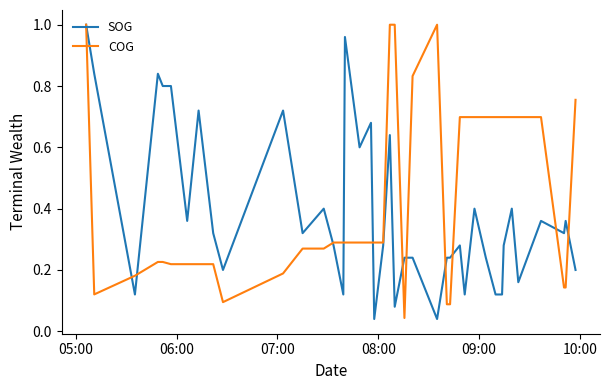

List the series in order of their overall mean, highest first.

COG, SOG